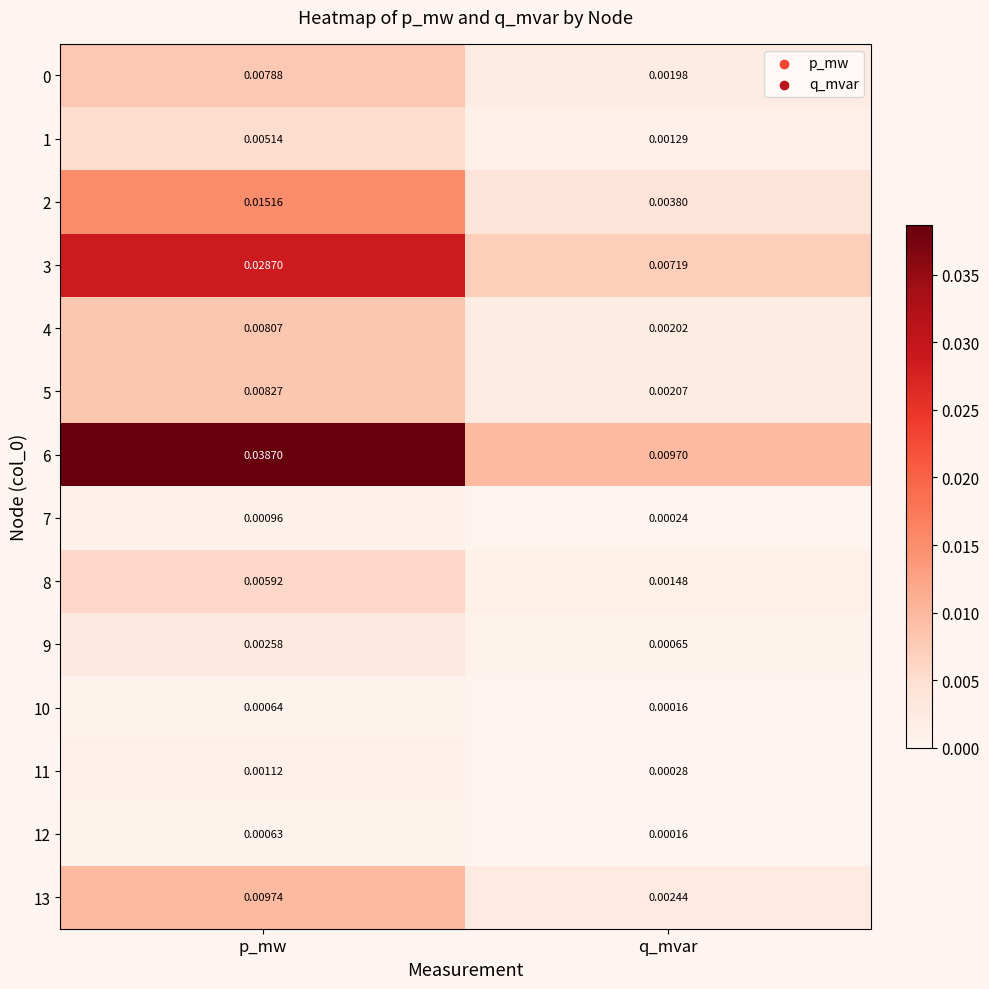

Which label corresponds to the smallest value in the chart?

q_mvar